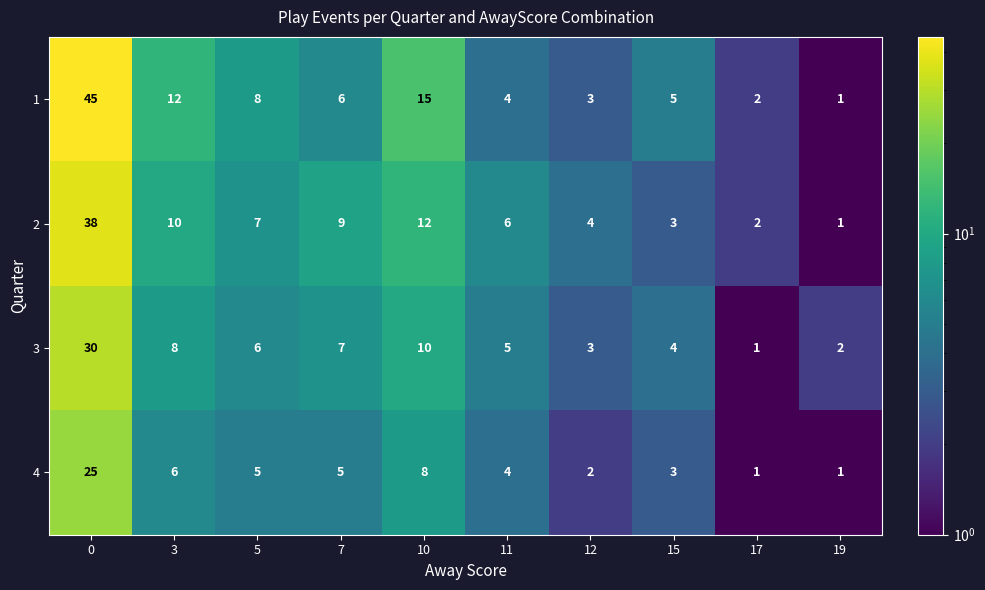

Is the value of 2 at 3 greater than the value of 4 at 15?

Yes